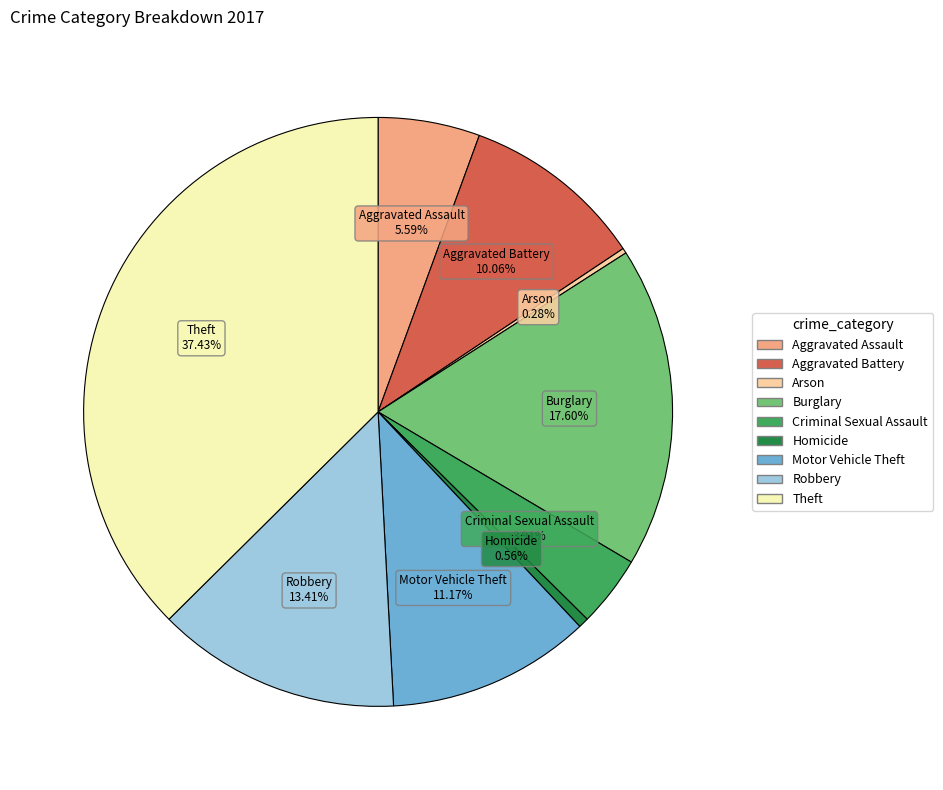

What percentage is the Burglary slice, to the nearest percent?

18%